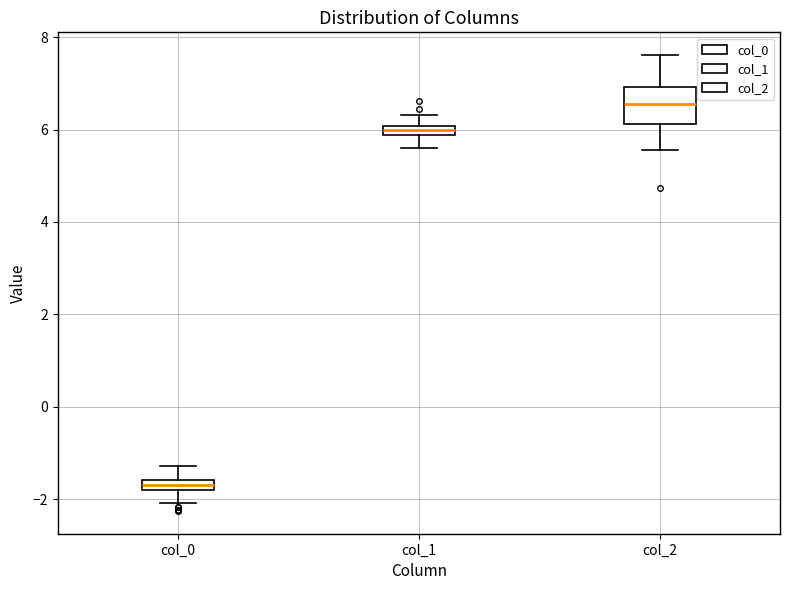

Comparing the boxes themselves (not the whiskers), which one is the tallest?

col_2